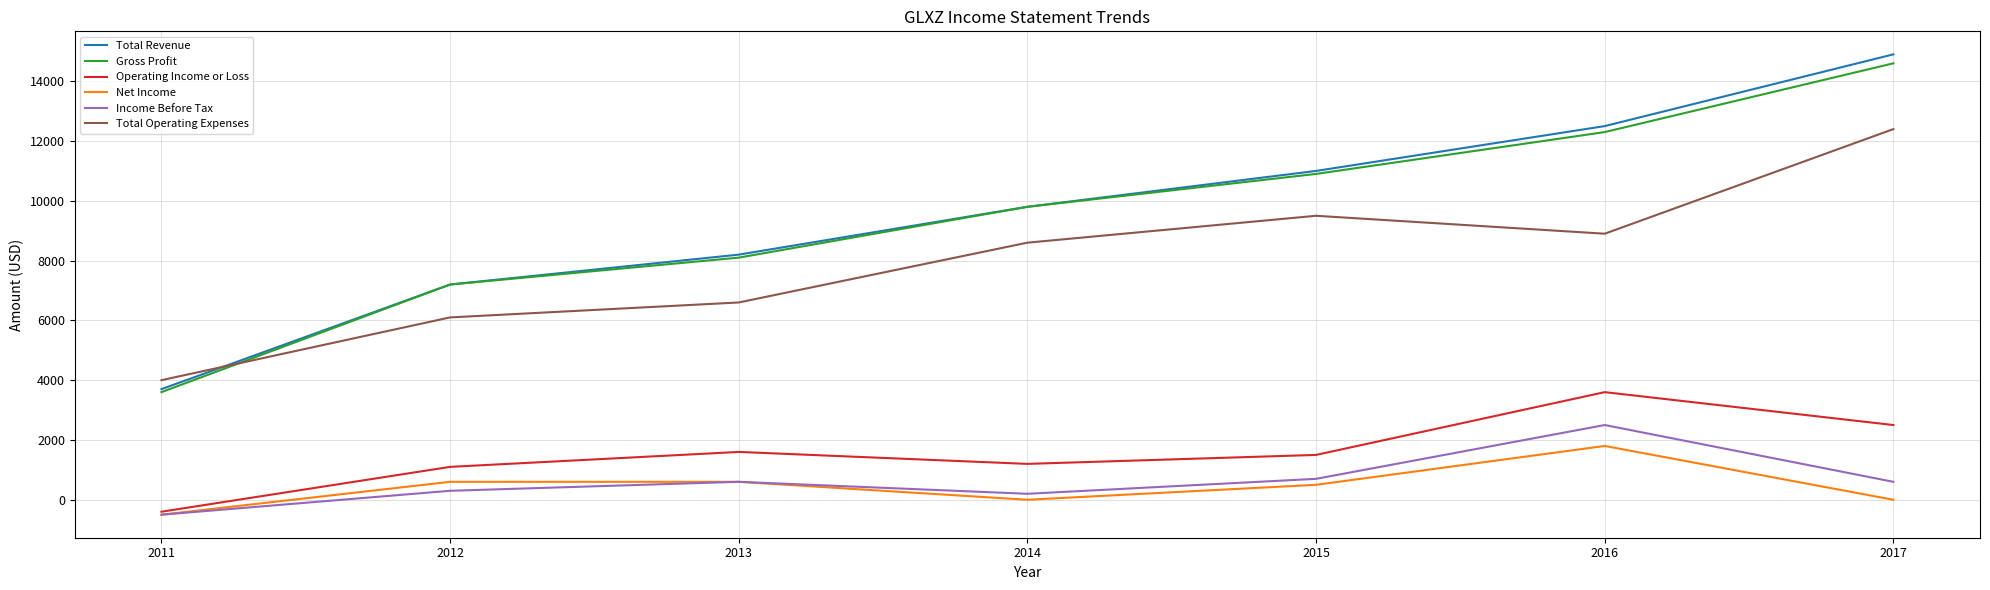

What is the highest value of the Total Operating Expenses series?

12400